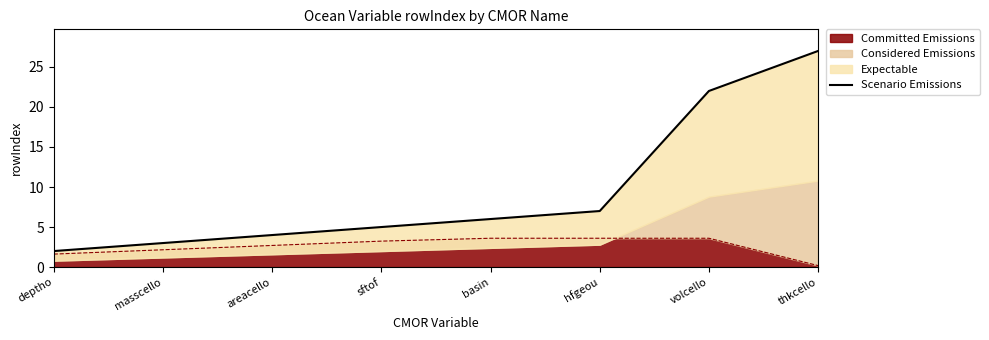

Reading left to right, extract all data points from this chart.

deptho=2	masscello=3	areacello=4	sftof=5	basin=6	hfgeou=7	volcello=22	thkcello=27